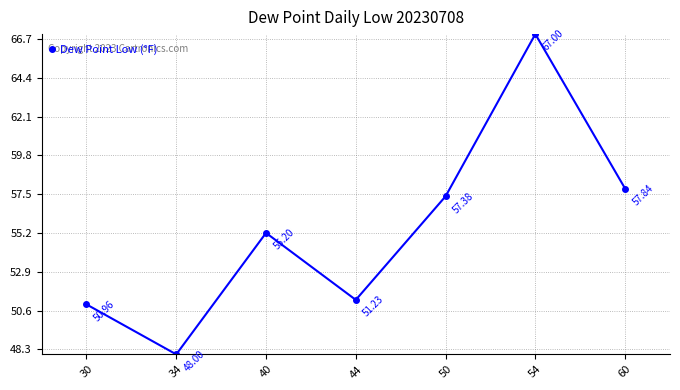

The chart shows a value of 75.0 at 30. True or false?

False